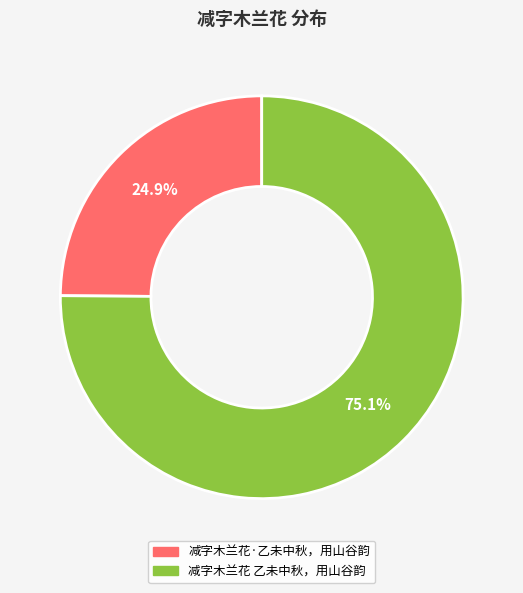

How many slices are in this pie chart?

2